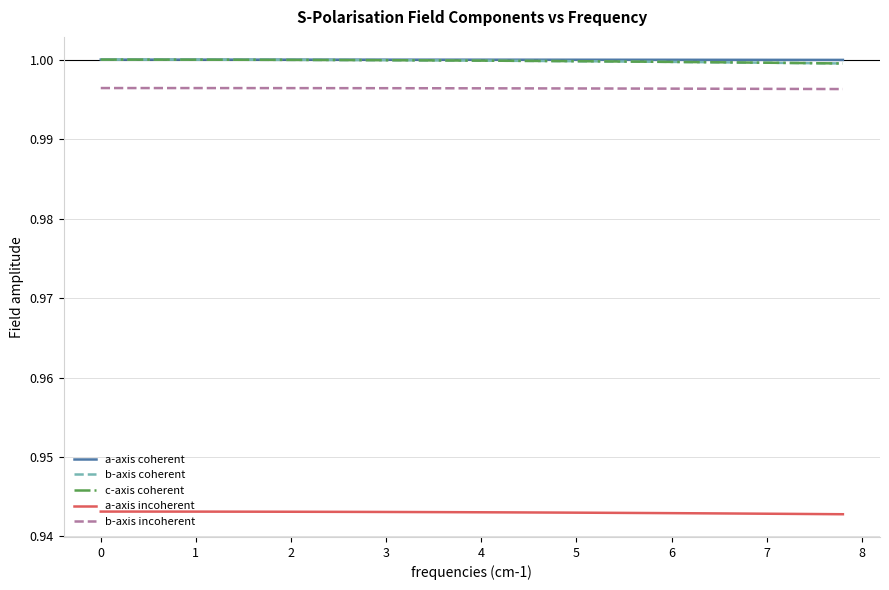

How many lines are shown in the chart?

5